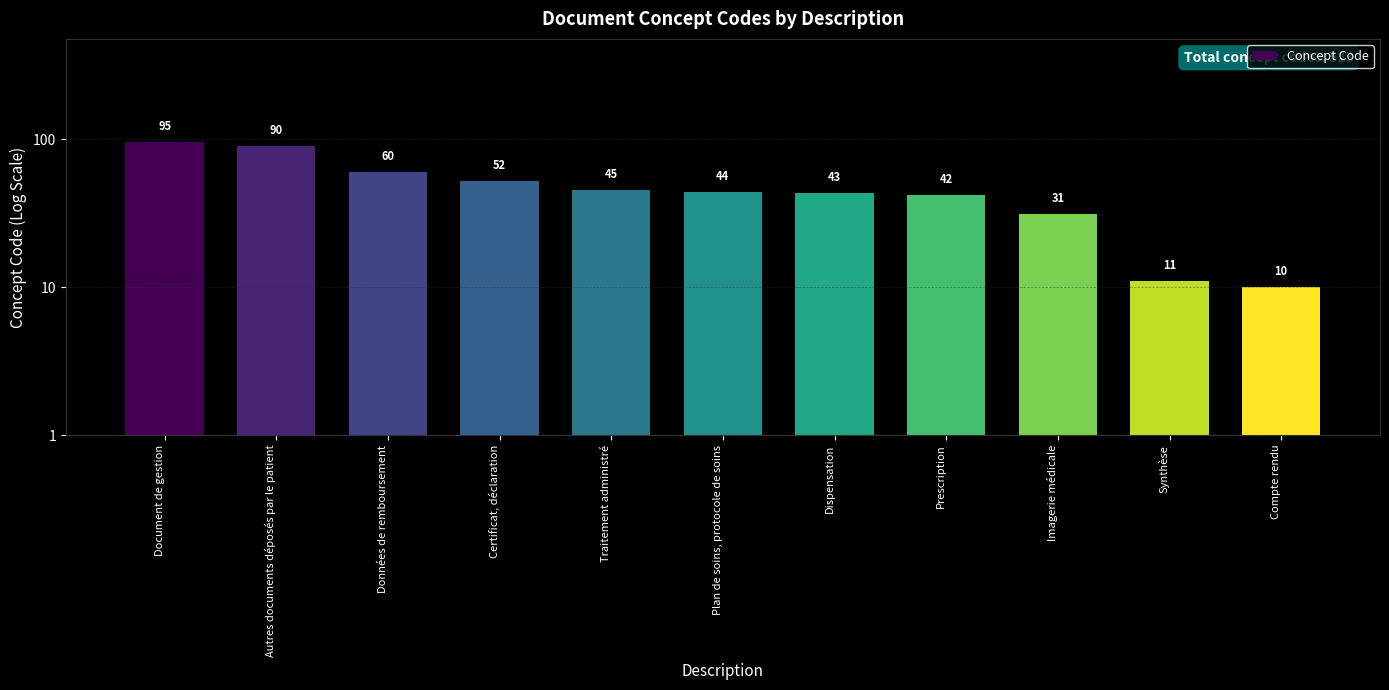

Is it true that the value at Dispensation is 70?

False